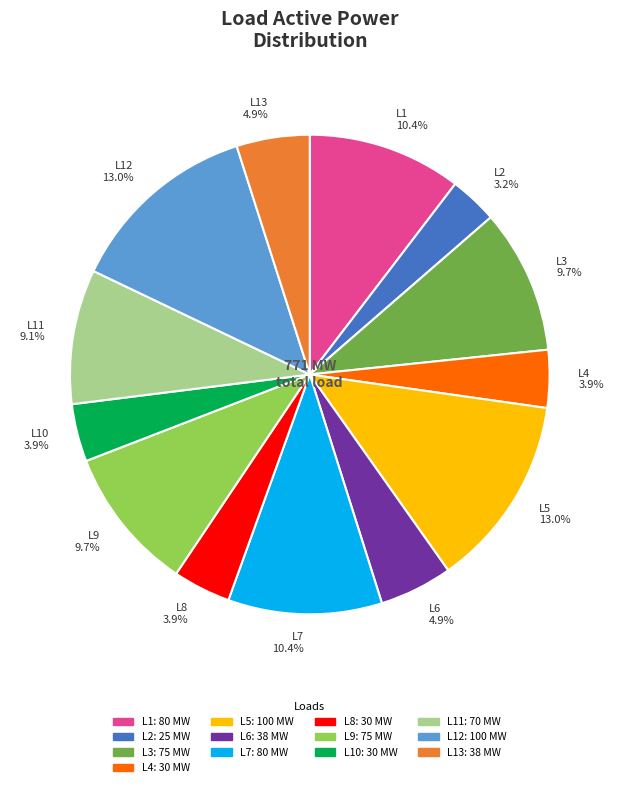

Is there a majority slice in this chart?

No